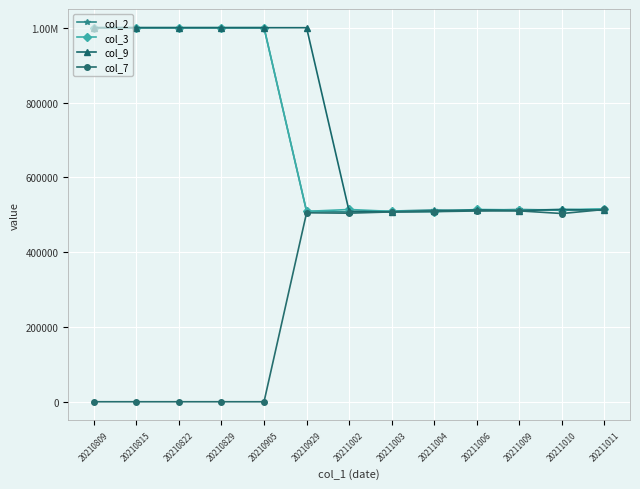

What is the difference between the second highest and minimum values in the col_3 series?

491680